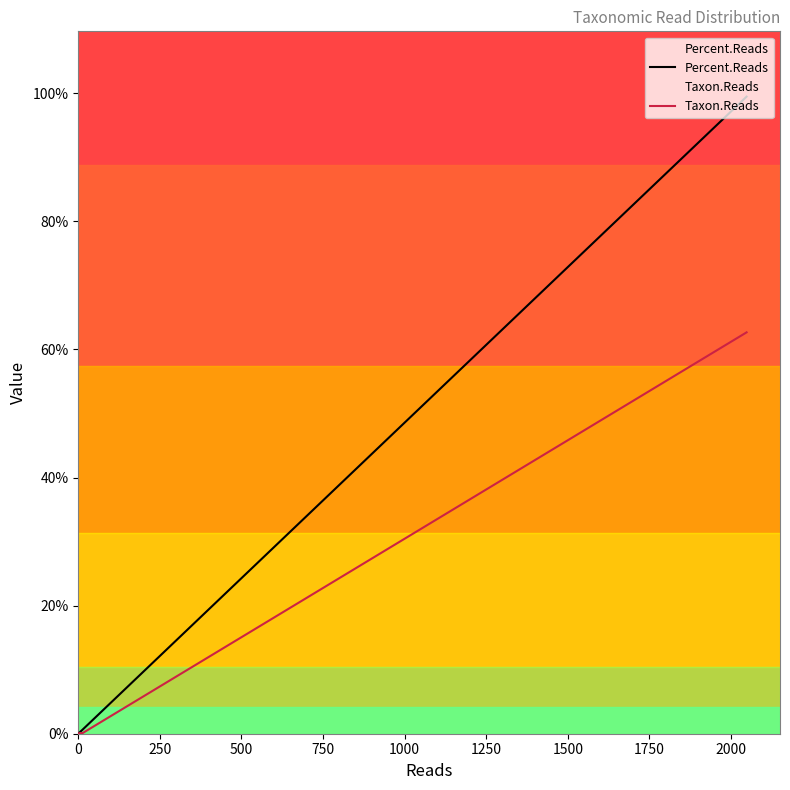

Is this an area chart (filled region under the line)?

No